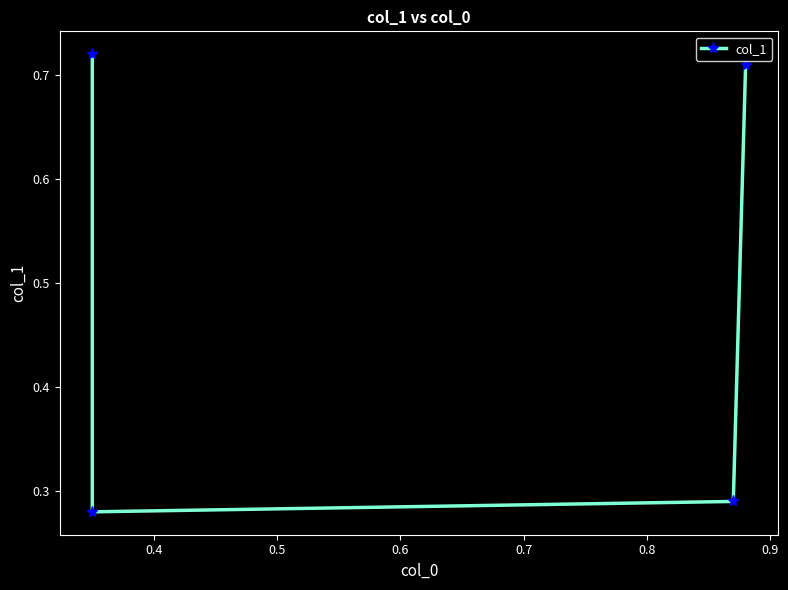

What is the value of the 1st point from the left?

0.7